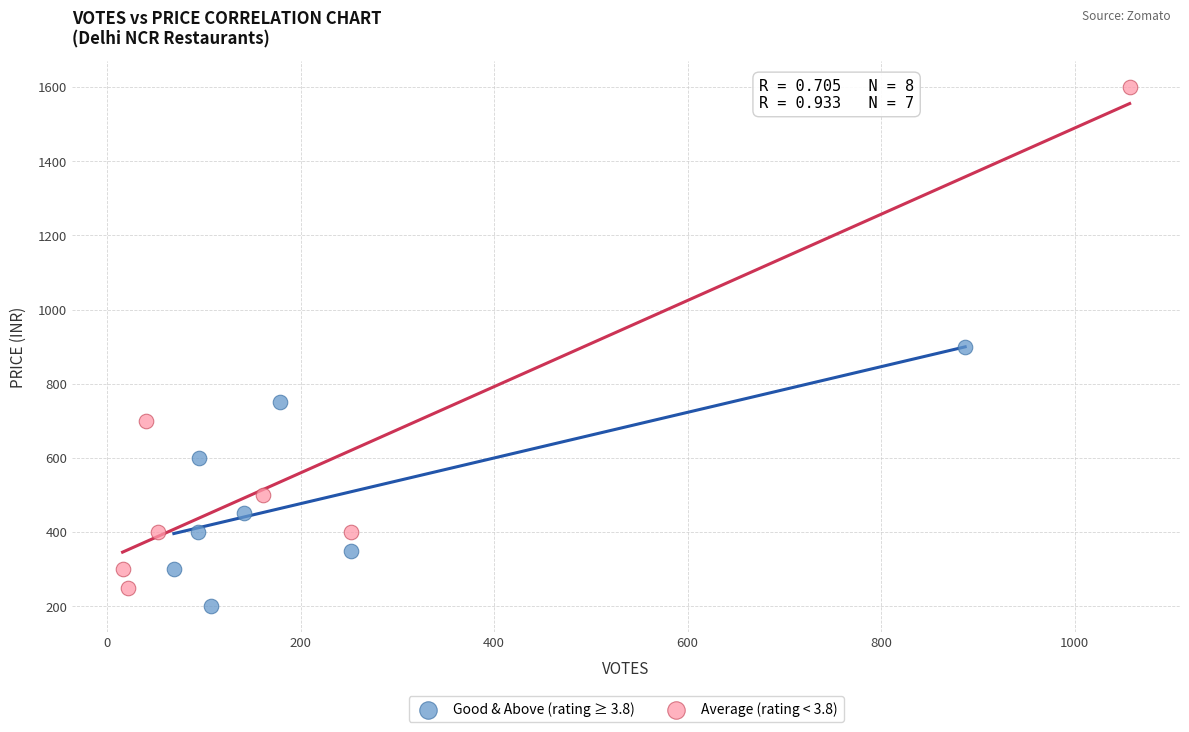

Which series has the largest Y range (max minus min)?

Average (rating < 3.8)